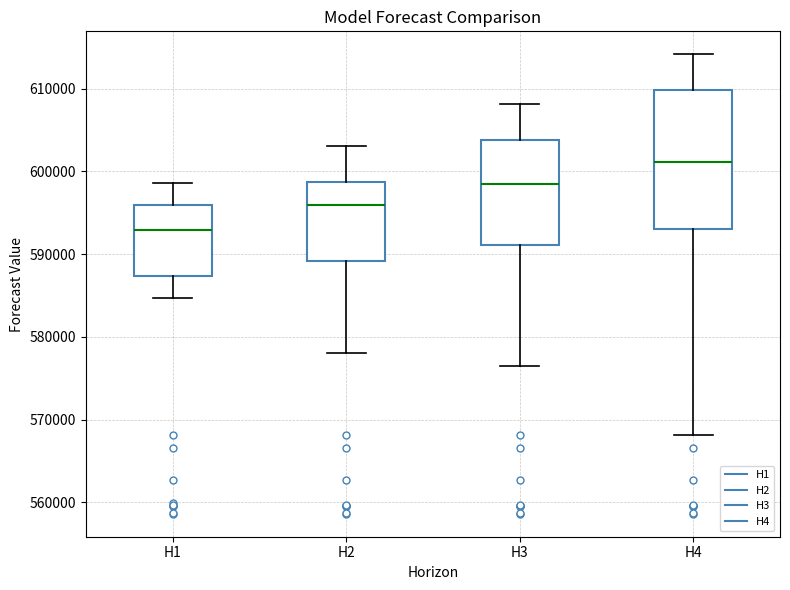

Comparing the boxes themselves (not the whiskers), which one is the tallest?

H4